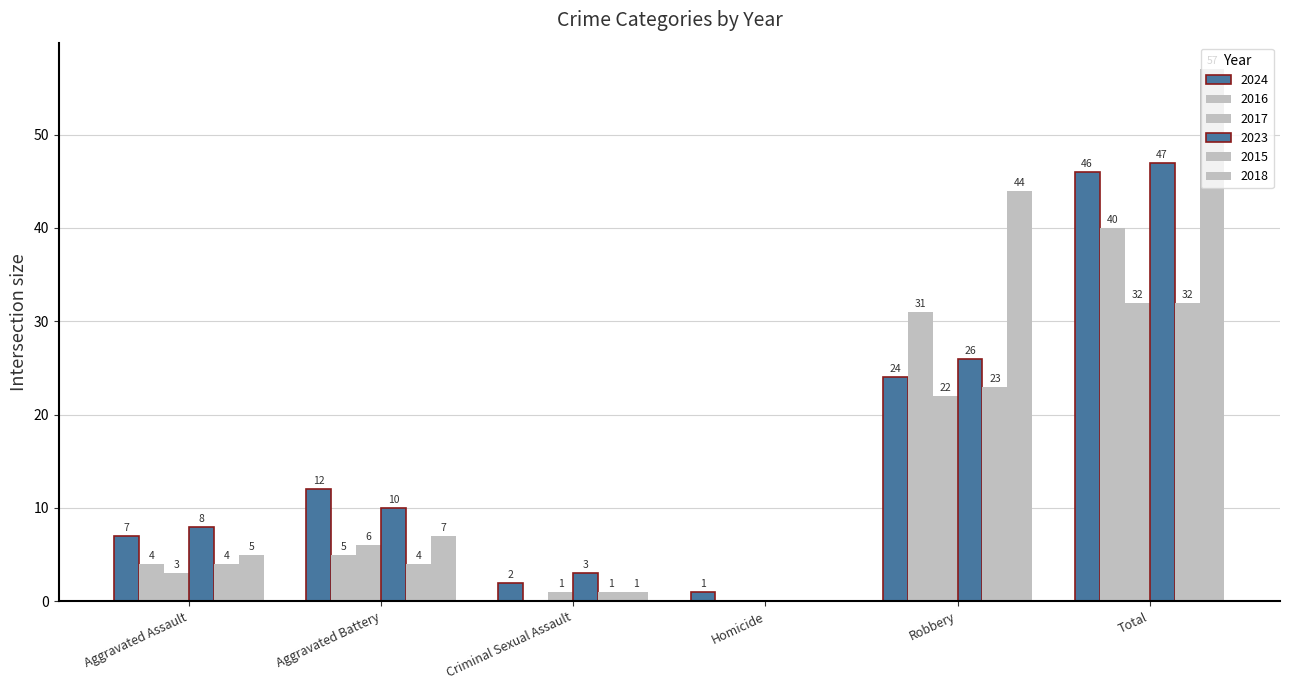

What is the difference between the maximum and minimum values in the 2015 series?

32